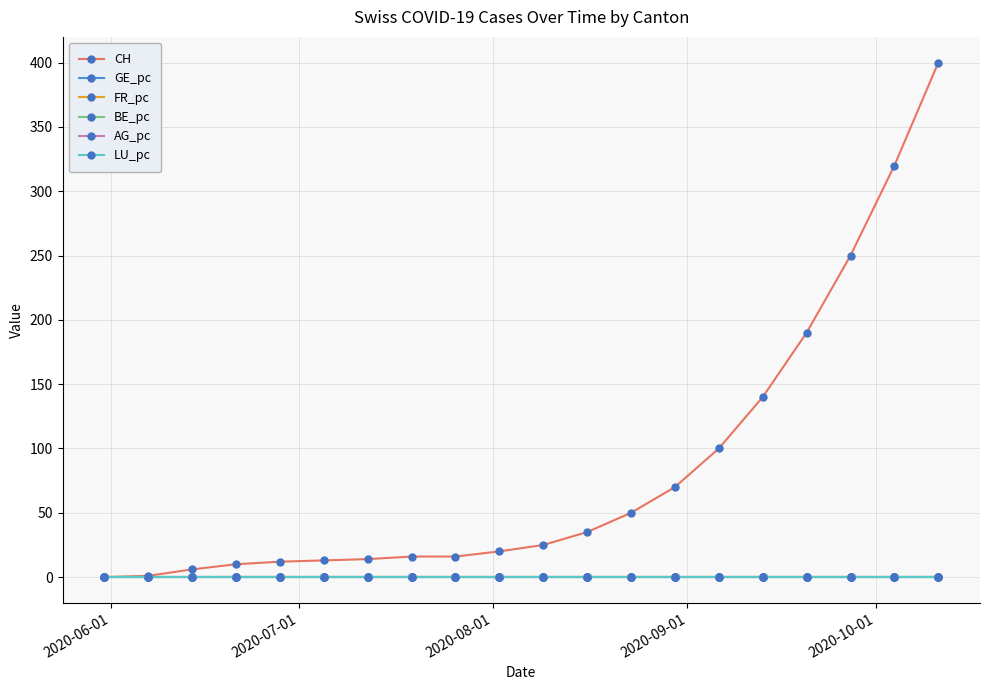

Which series has the largest range (max minus min)?

CH